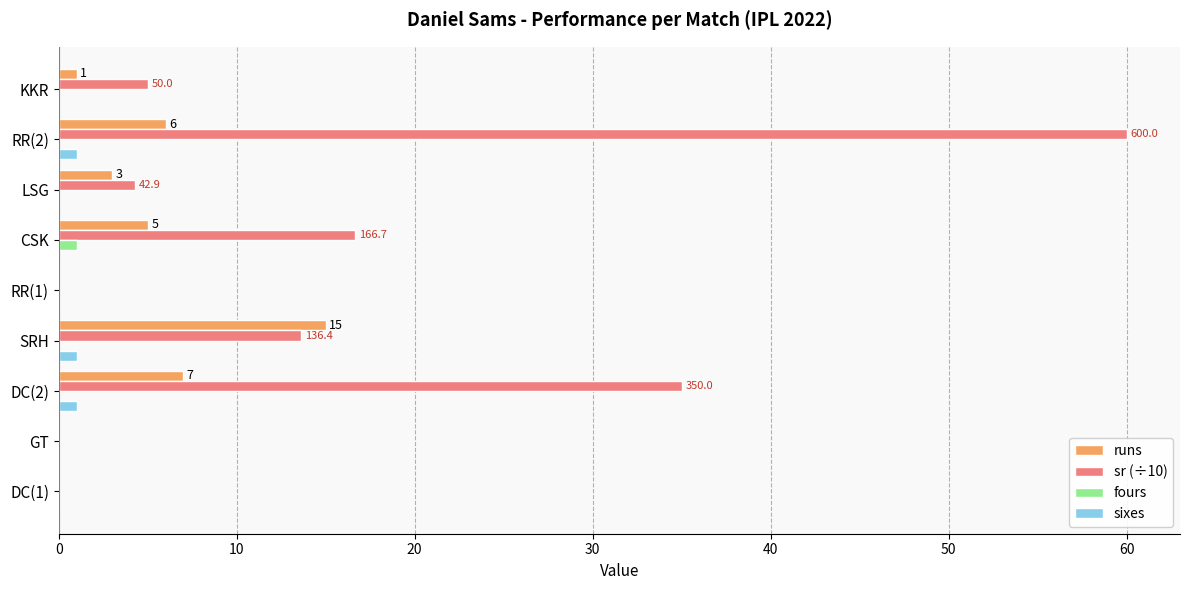

Which series has the largest total across all categories?

sr (÷10)